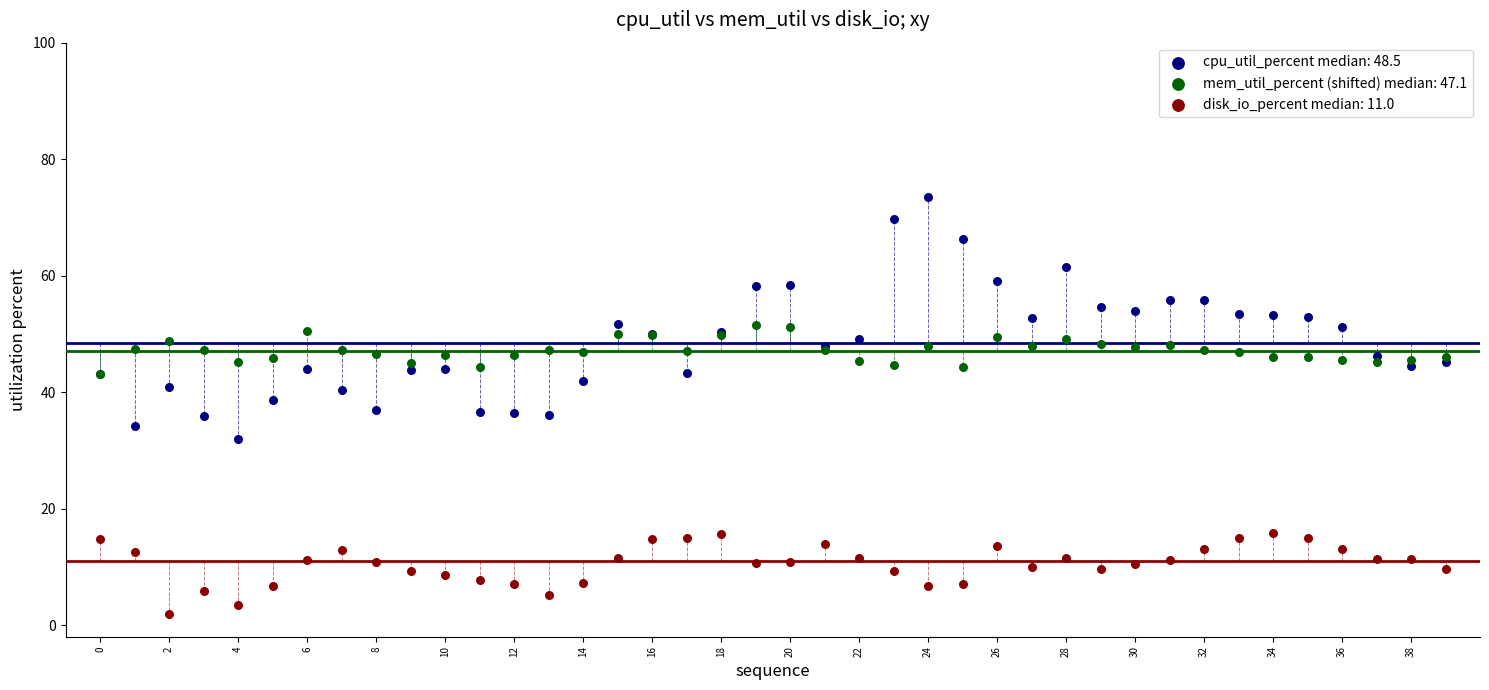

What are all the series names shown in the legend?

cpu_util_percent median: 48.5, mem_util_percent (shifted) median: 47.1, disk_io_percent median: 11.0